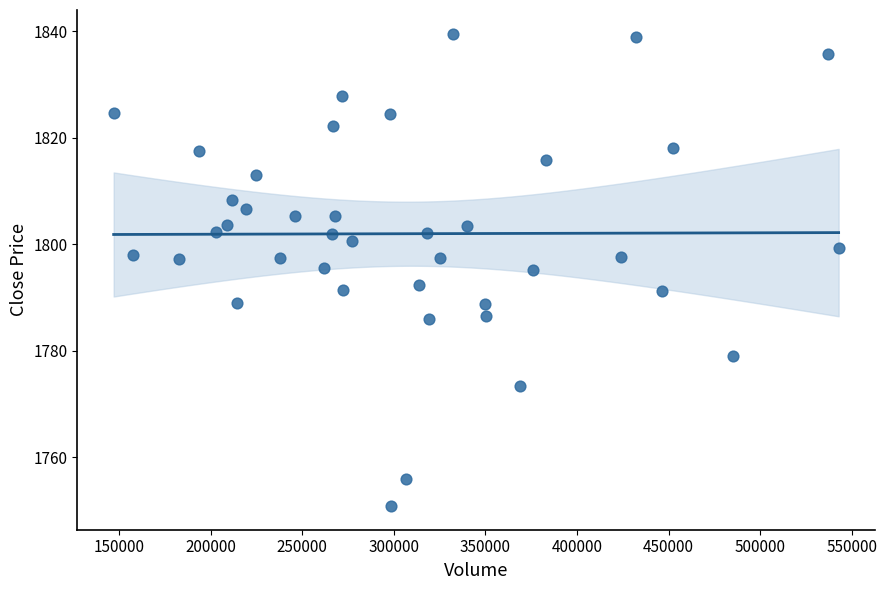

What is the range of Y values (max minus min)?

88.7